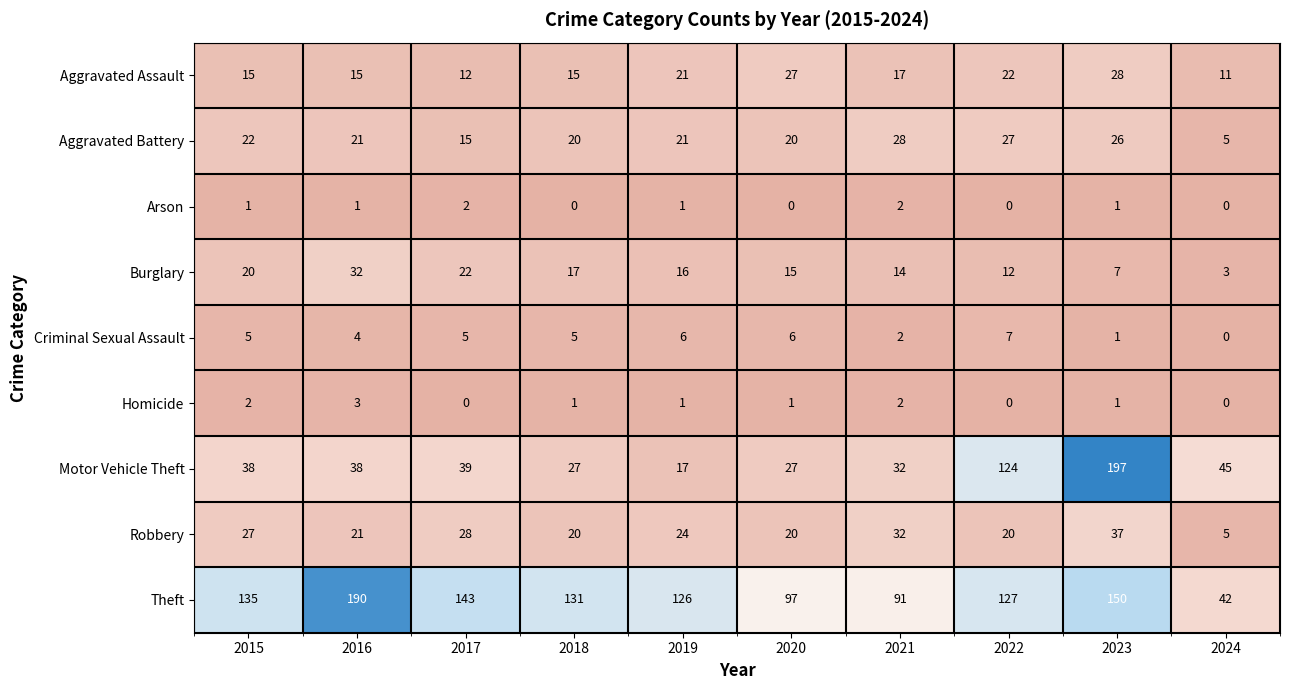

How many series are shown in this chart?

9